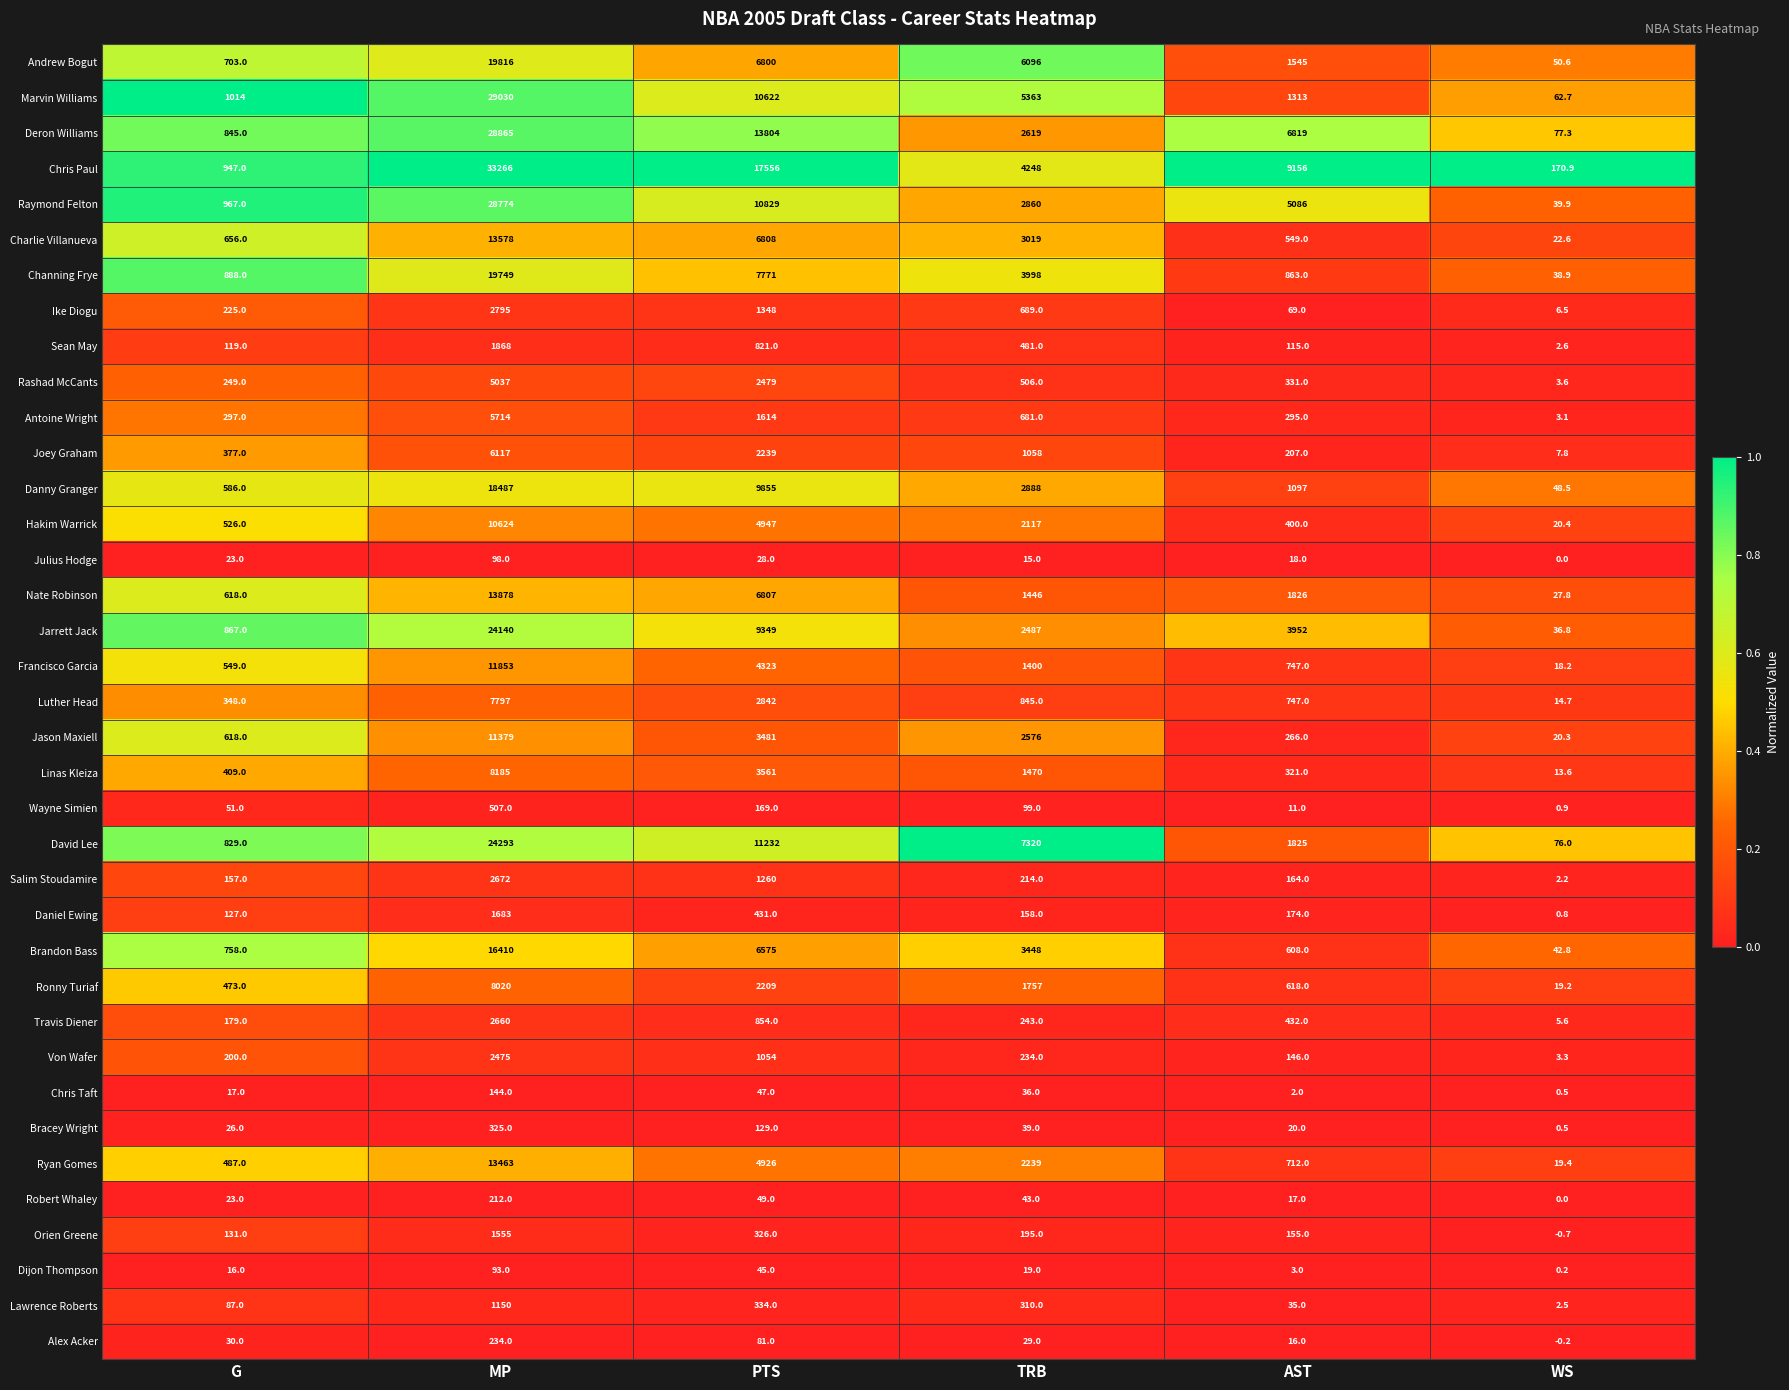

What is the average value of the Ike Diogu series?

855.4